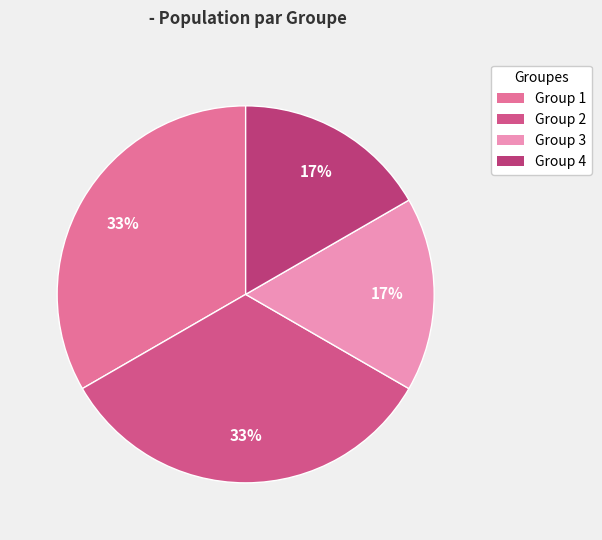

How many segments does this pie chart have?

4